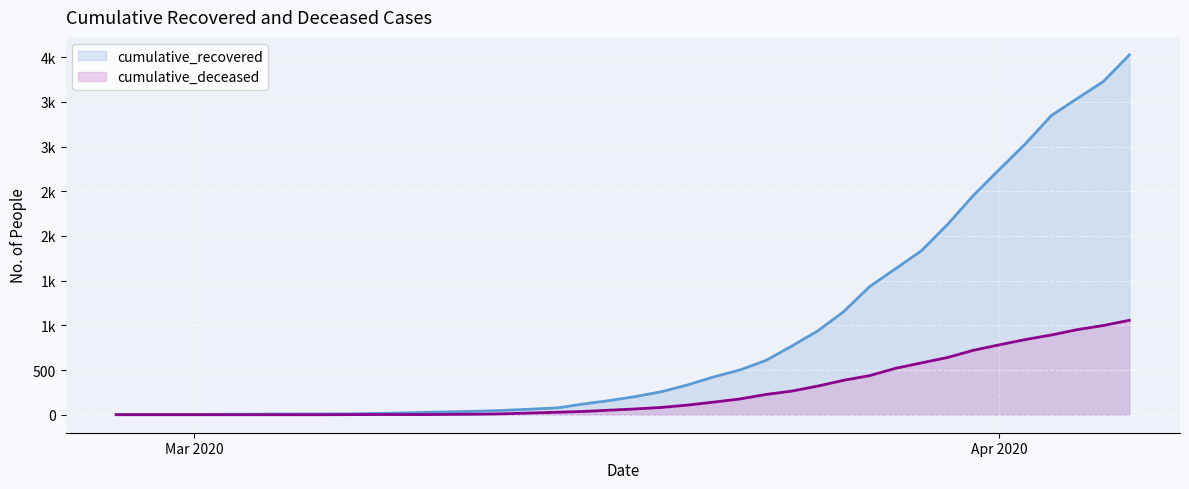

What is the difference between the maximum and minimum values in the cumulative_deceased series?

1056